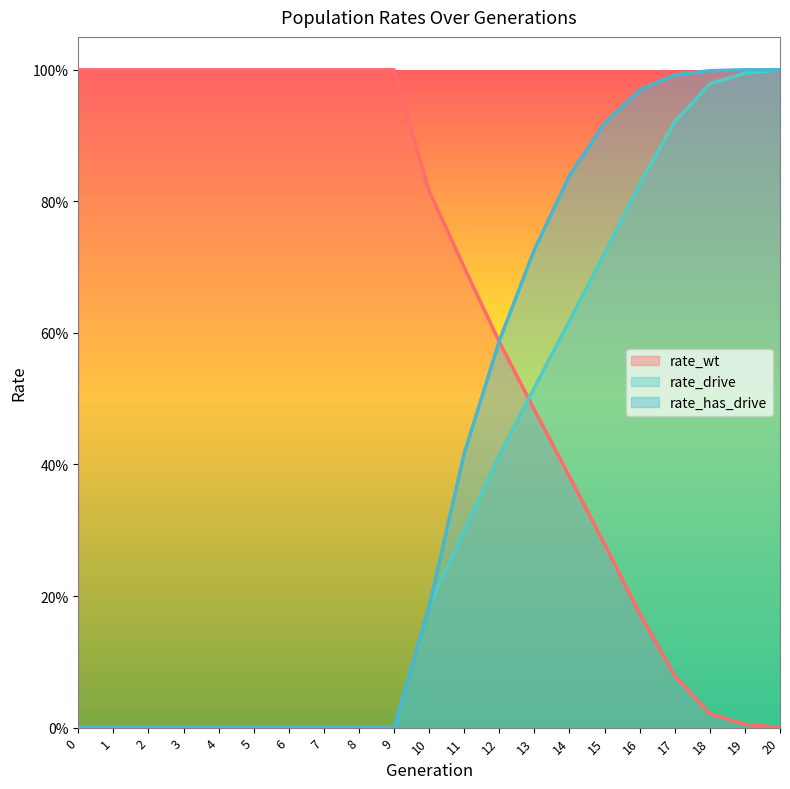

List the labels in order of rate_wt value, smallest first.

20, 19, 18, 17, 16, 15, 14, 13, 12, 11, 10, 0, 1, 2, 3, 4, 5, 6, 7, 8, 9